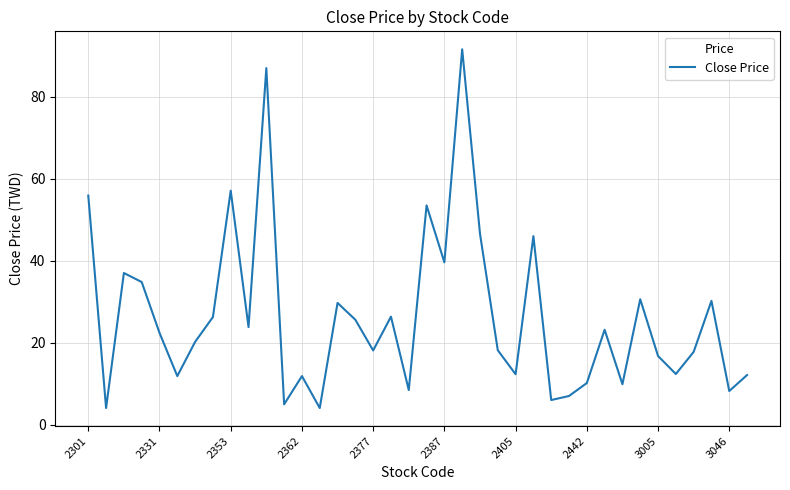

What is the greatest value displayed?

91.6